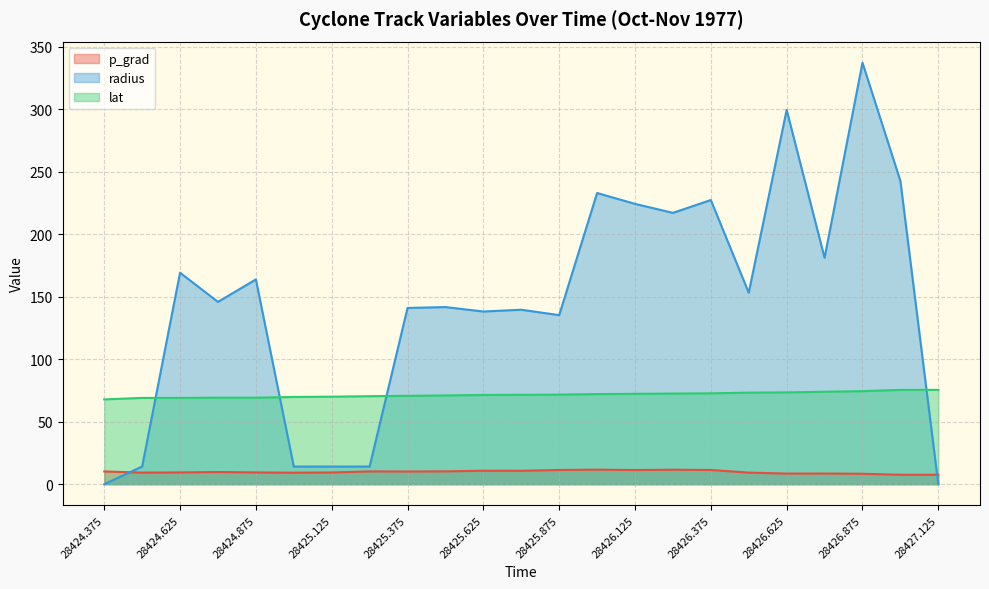

List the labels in order of p_grad value, largest first.

28426.0, 28426.25, 28426.375, 28425.875, 28426.125, 28425.625, 28425.75, 28425.5, 28425.25, 28424.375, 28425.375, 28424.75, 28424.875, 28424.625, 28425.125, 28424.5, 28426.5, 28425.0, 28426.75, 28426.625, 28426.875, 28427.0, 28427.125